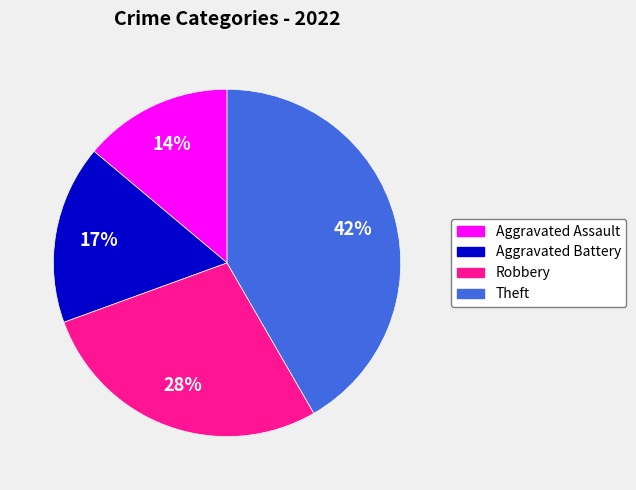

What is the smallest slice in the pie chart?

Aggravated Assault